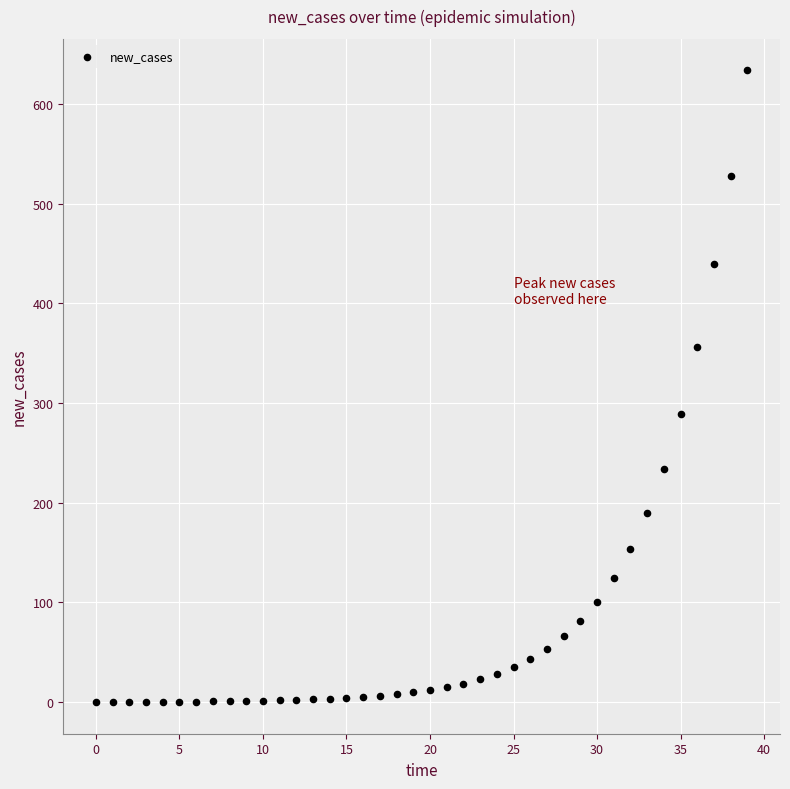

What is the range of Y values (max minus min)?

633.4